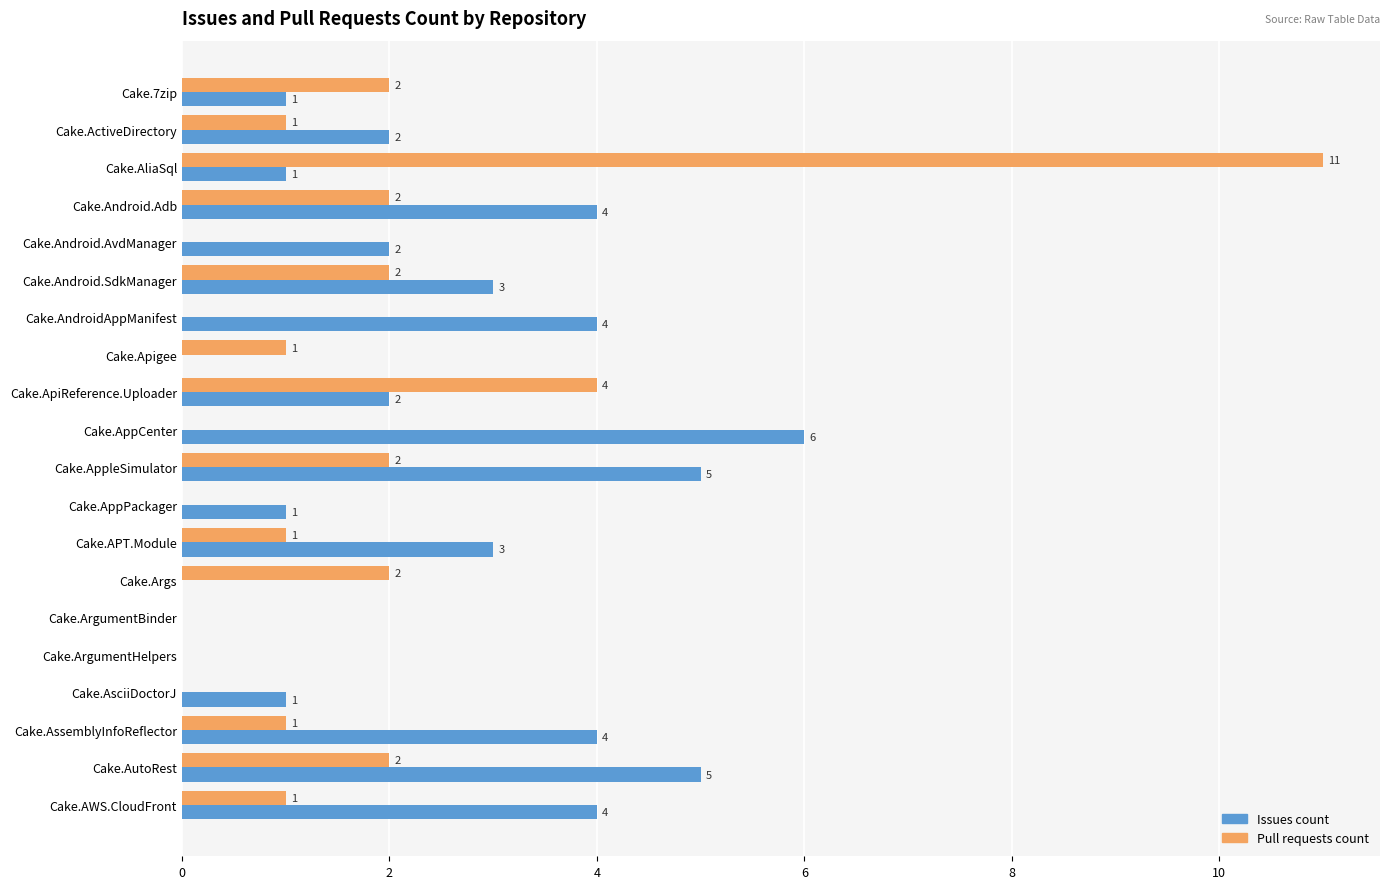

How many Issues count values are between 1 and 4?

13